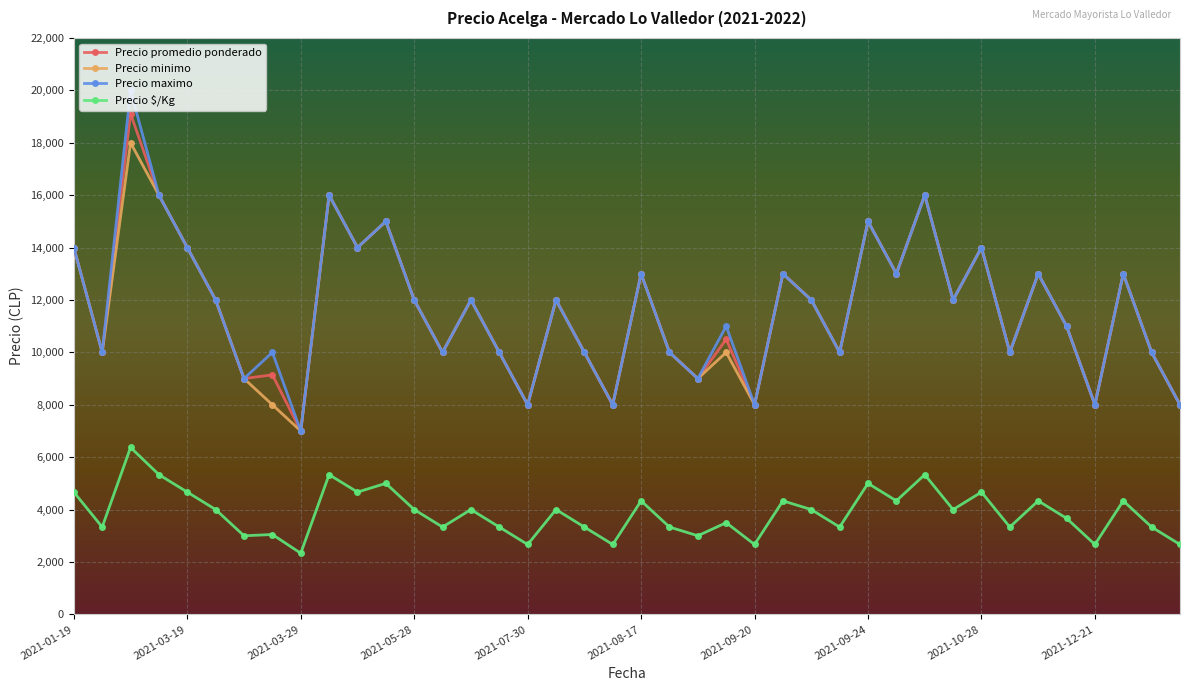

In Precio minimo, how many points are lower than both neighbors (excluding endpoints)?

13